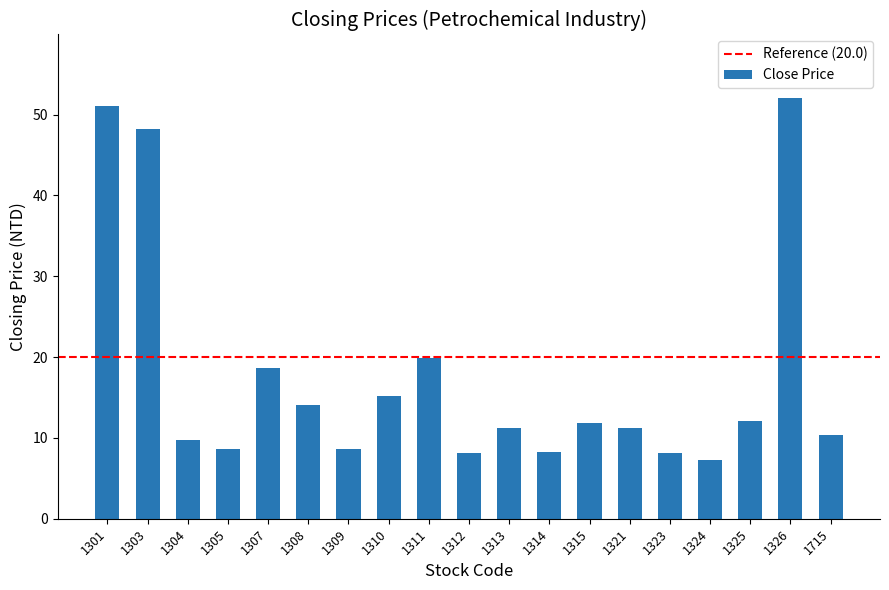

The value at 1311 is 5.9. True or false?

False